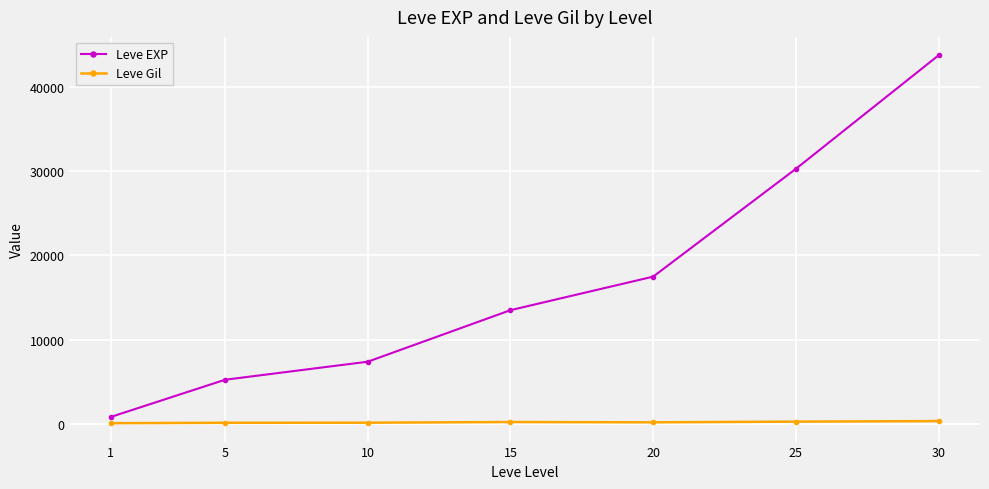

What is the value of the Leve EXP point at the 4th from the left?

13510.0